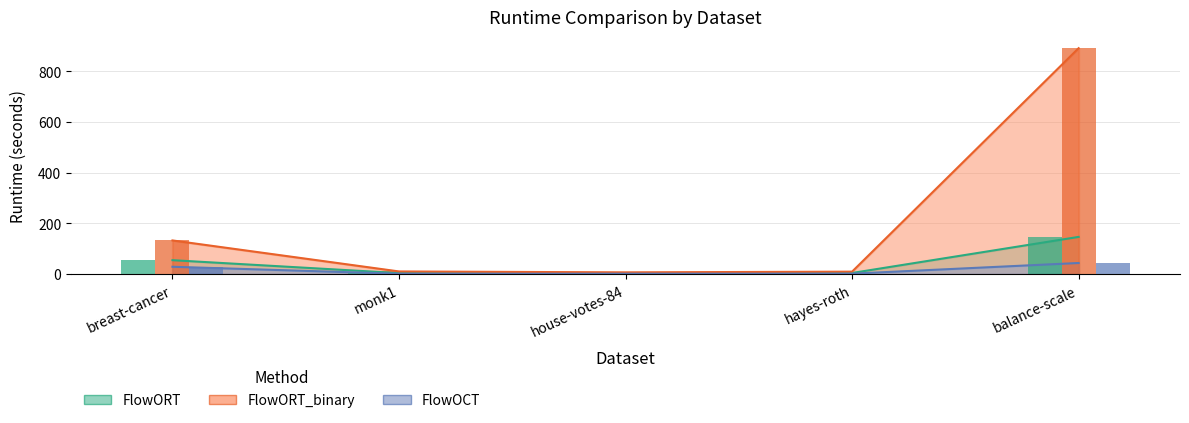

What is the sum of all FlowOCT_runtime values?

75.5